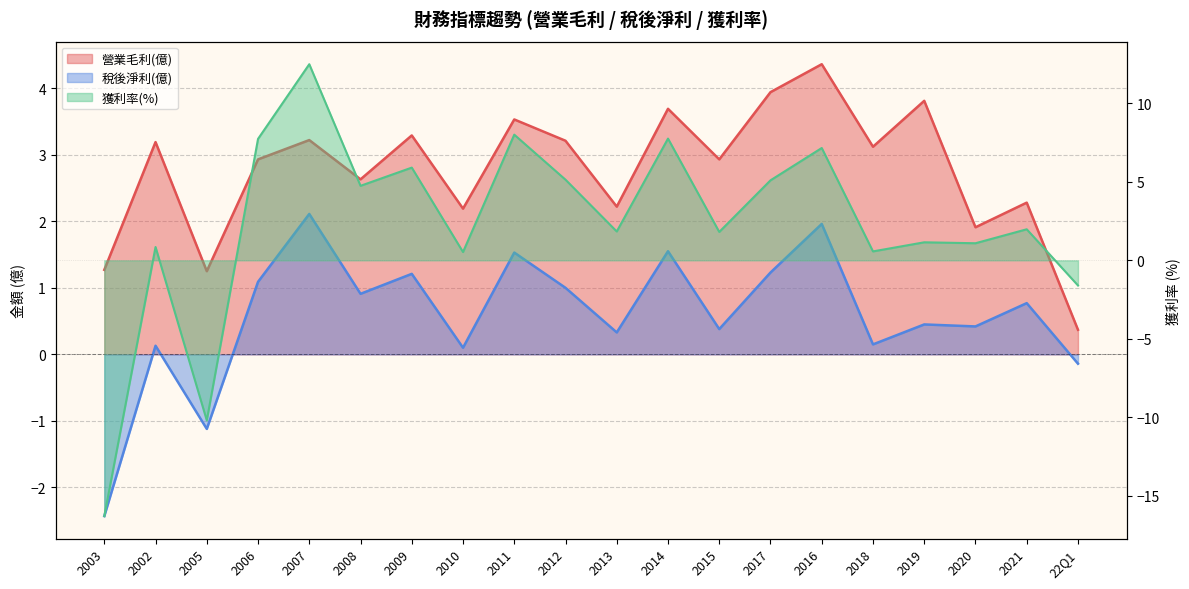

What is the average value of the 稅後淨利(億) series?

0.6